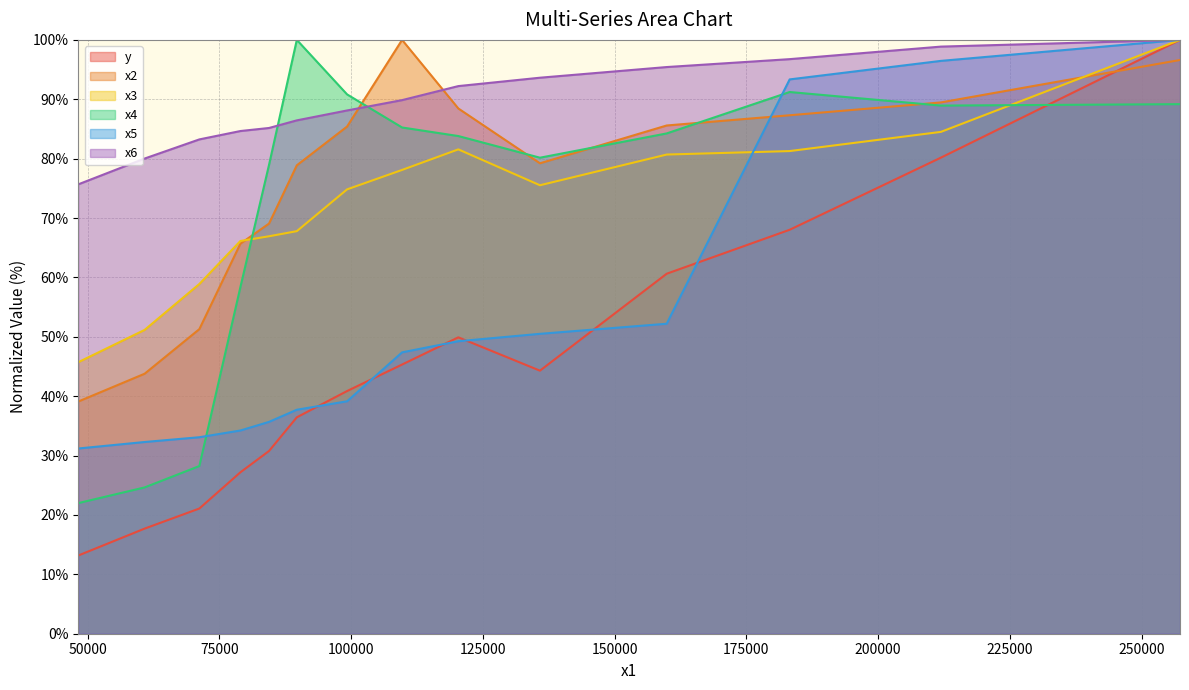

Which series has the largest total across all categories?

x6